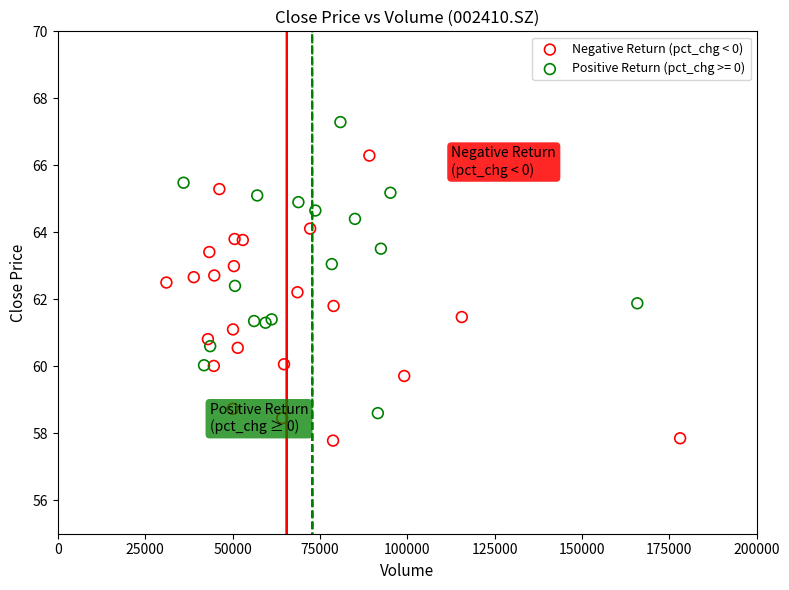

Which series contains the lowest Y value?

Negative Return (pct_chg < 0)